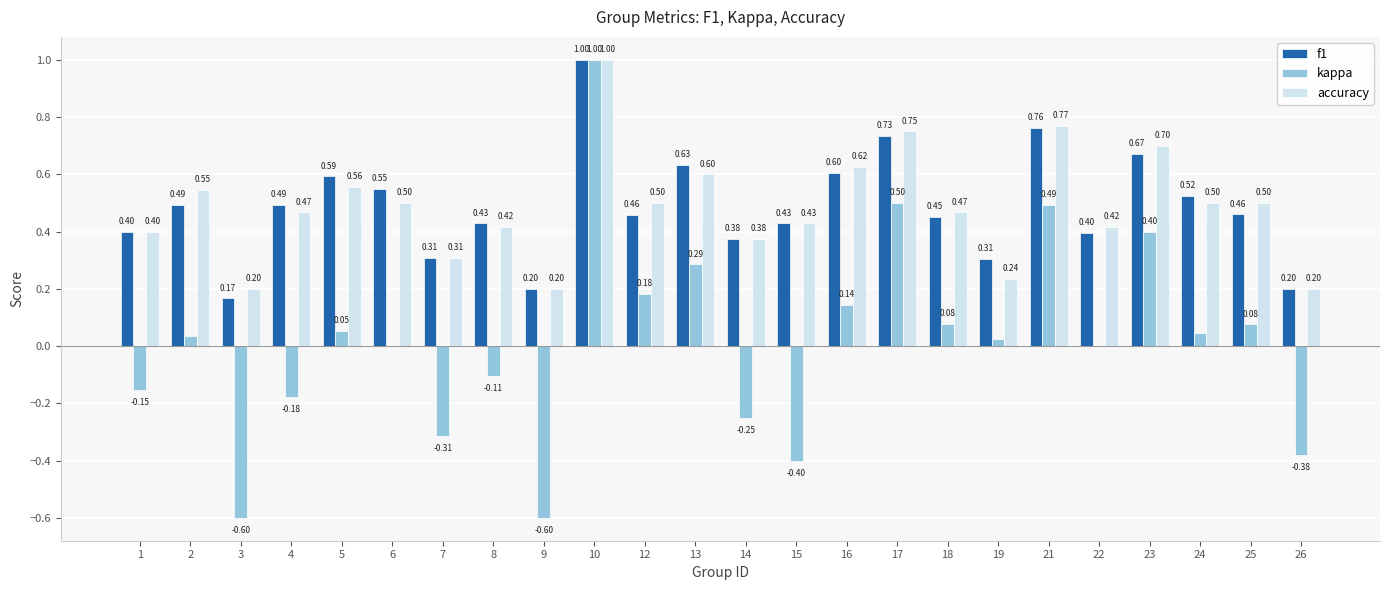

Between 8 and 12, which series saw the biggest shift?

kappa